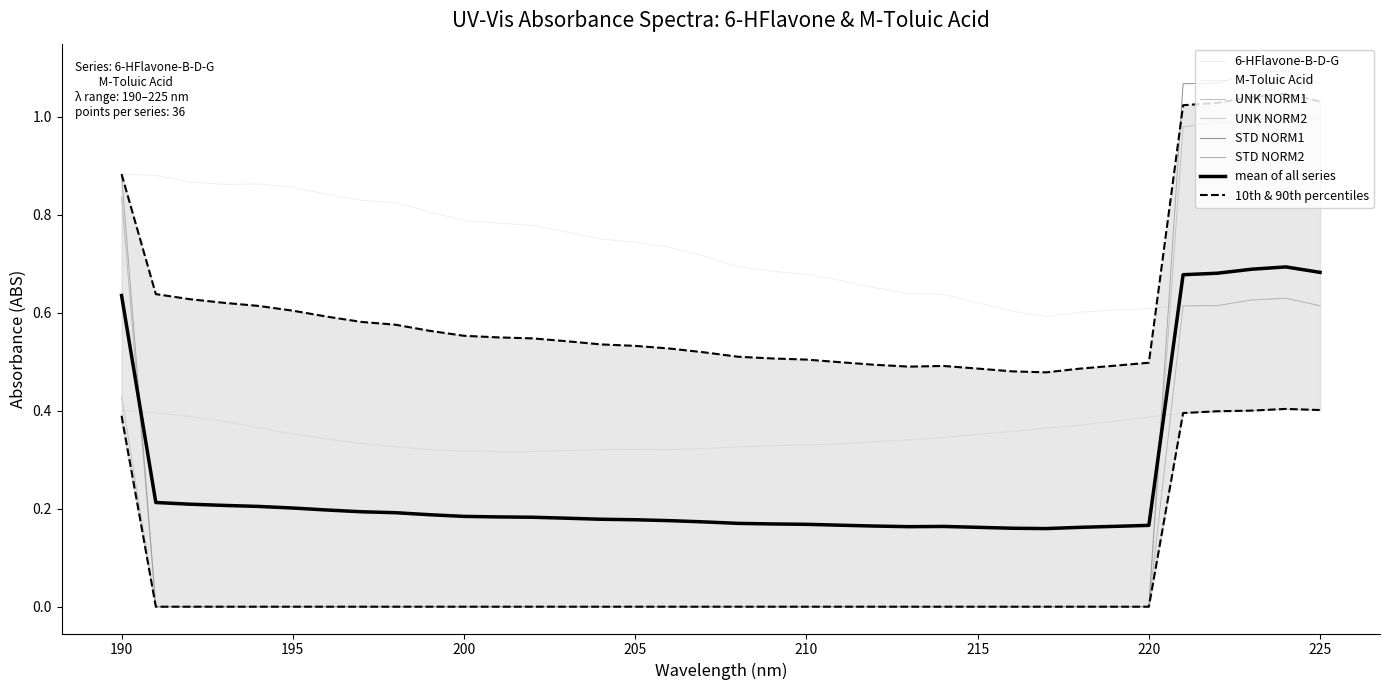

True or false: STD NORM1 has more than 2 points higher than both neighbors.

False